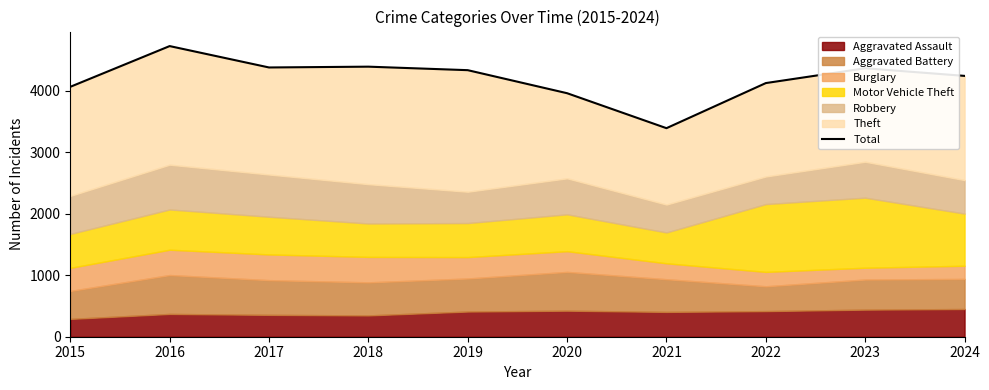

Reading left to right, transcribe all the data shown in this chart.

2015=4067	2016=4730	2017=4382	2018=4395	2019=4338	2020=3963	2021=3394	2022=4128	2023=4369	2024=4245